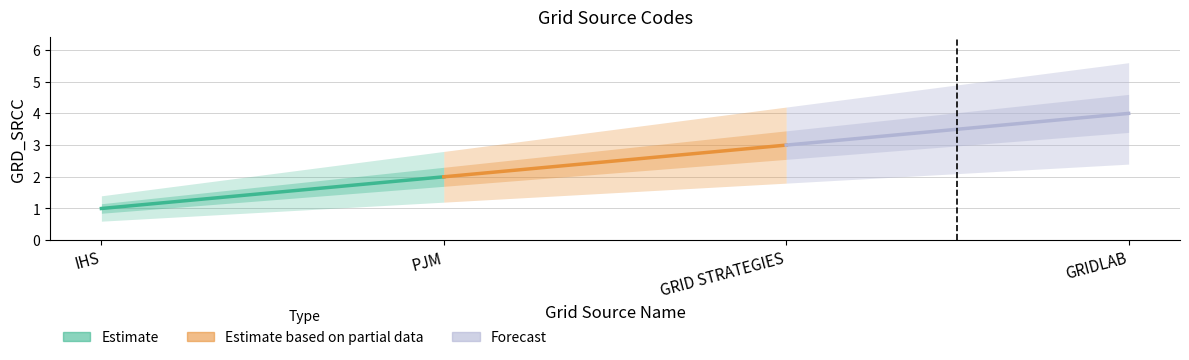

What are all the series names shown in the legend?

Estimate, Estimate based on partial data, Forecast